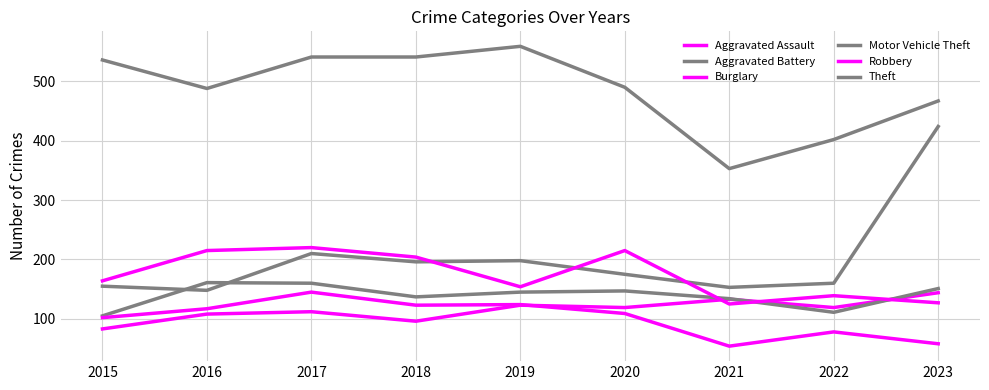

Which series has the largest range (max minus min)?

Motor Vehicle Theft